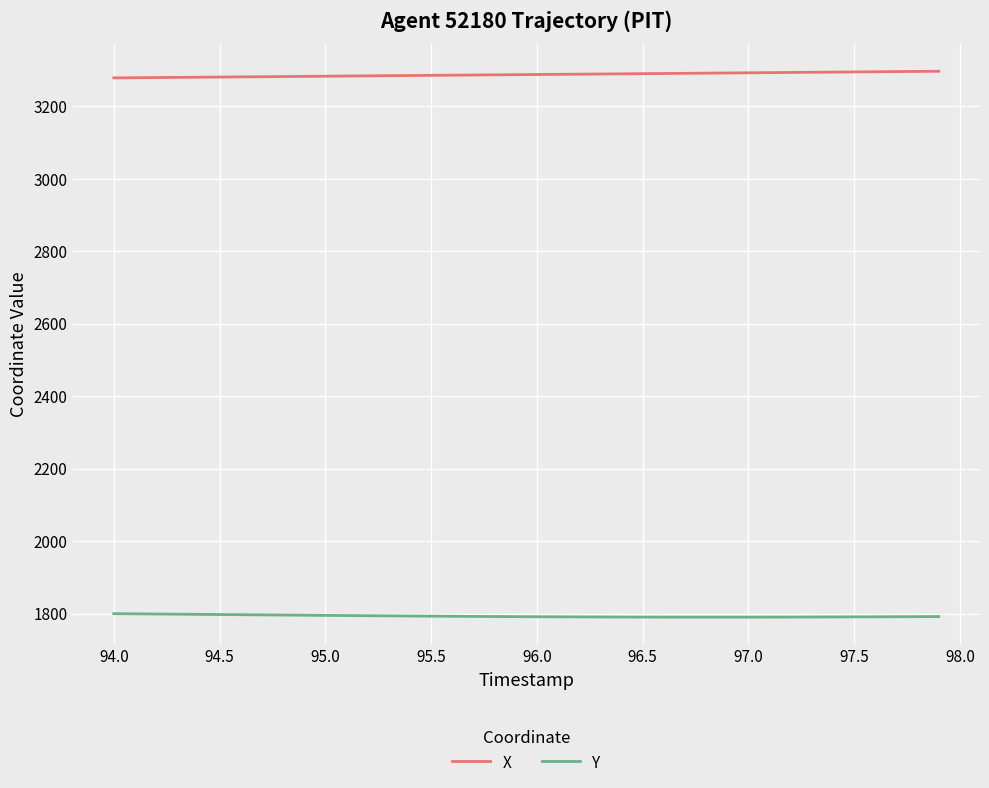

Rank the series by their maximum value, from lowest to highest.

Y, X